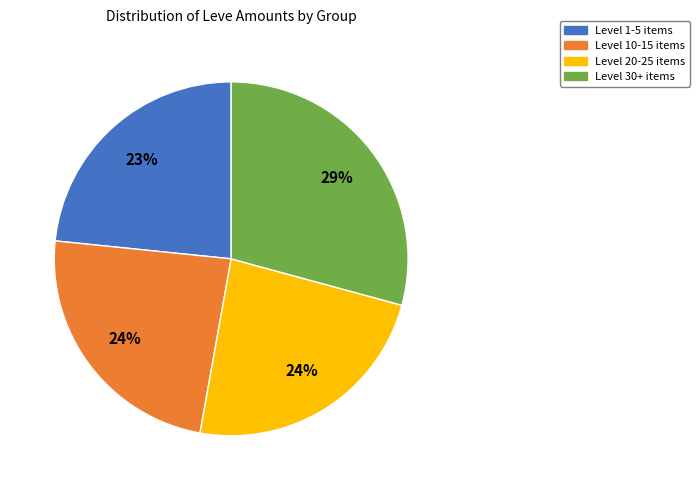

Is there any slice that represents more than half of the pie?

No